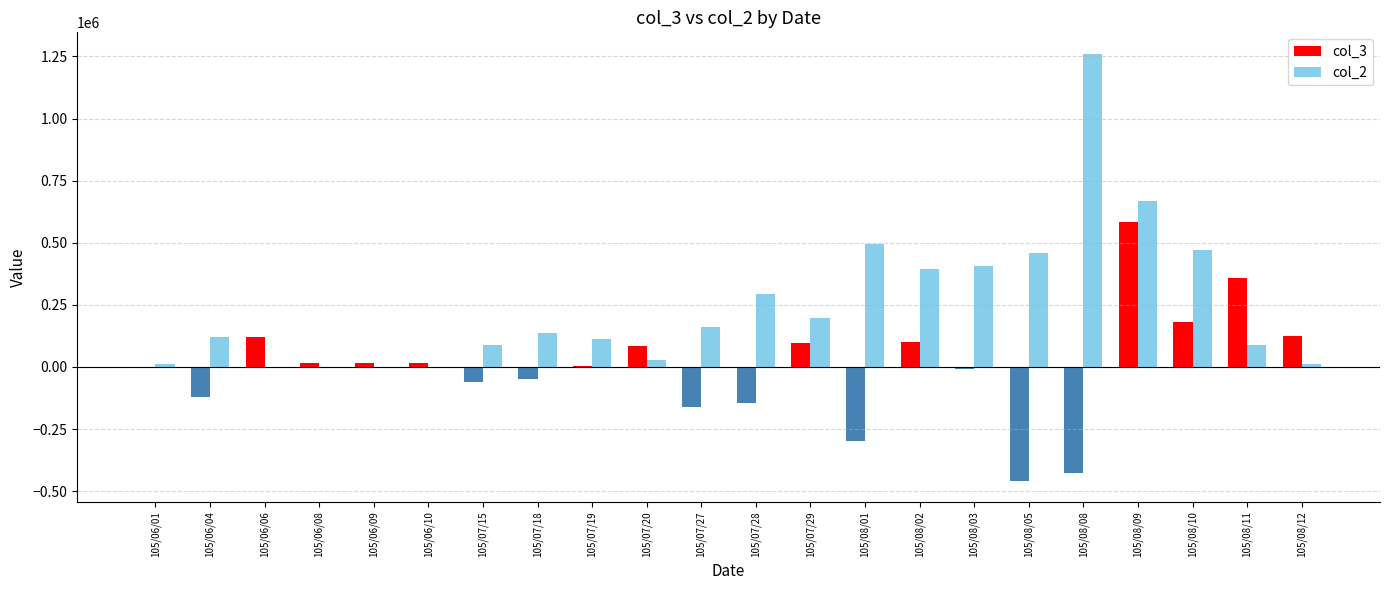

How many series are shown in this chart?

2